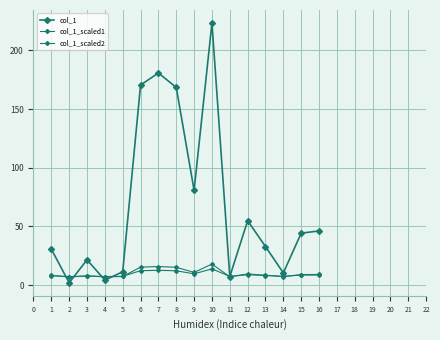

Count the number of data series in this chart.

3